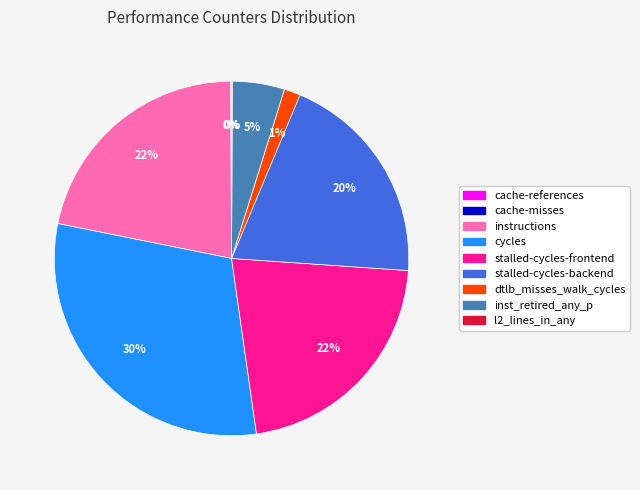

What is the largest slice in the pie chart?

cycles